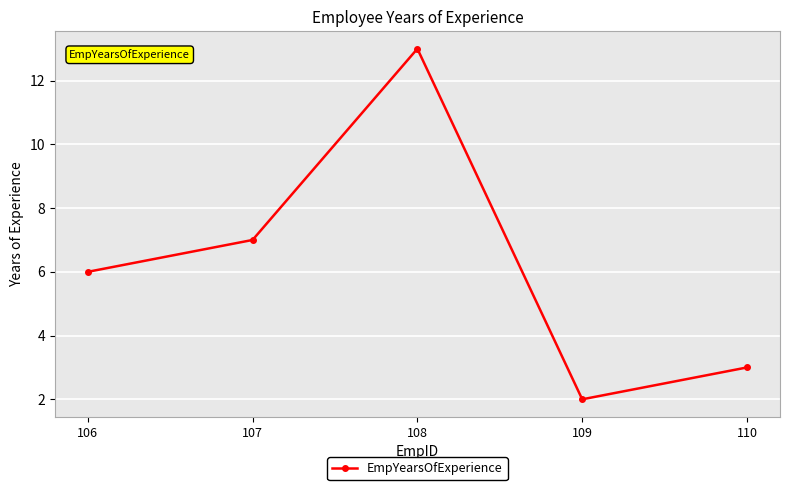

Rank the categories by value from highest to lowest.

108, 107, 106, 110, 109